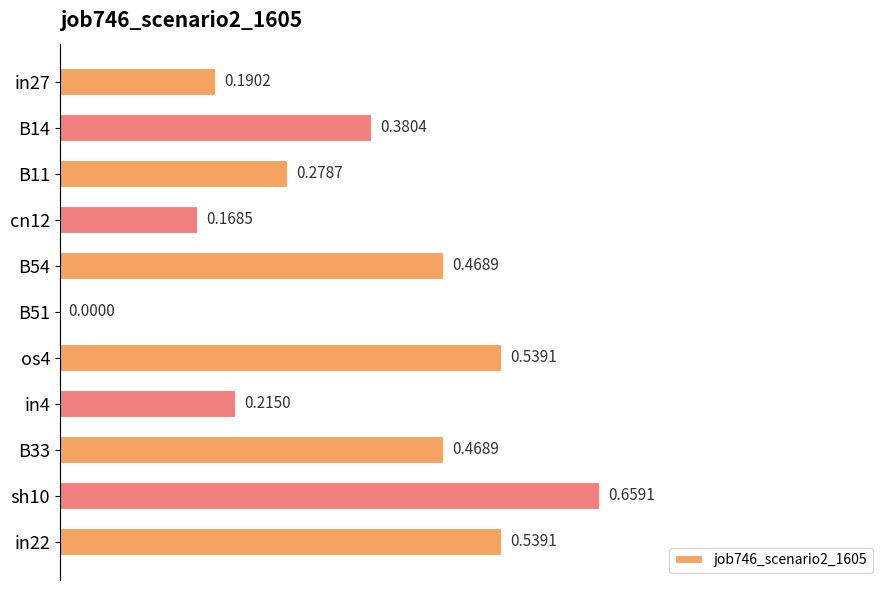

What is the sum of all values?

3.9